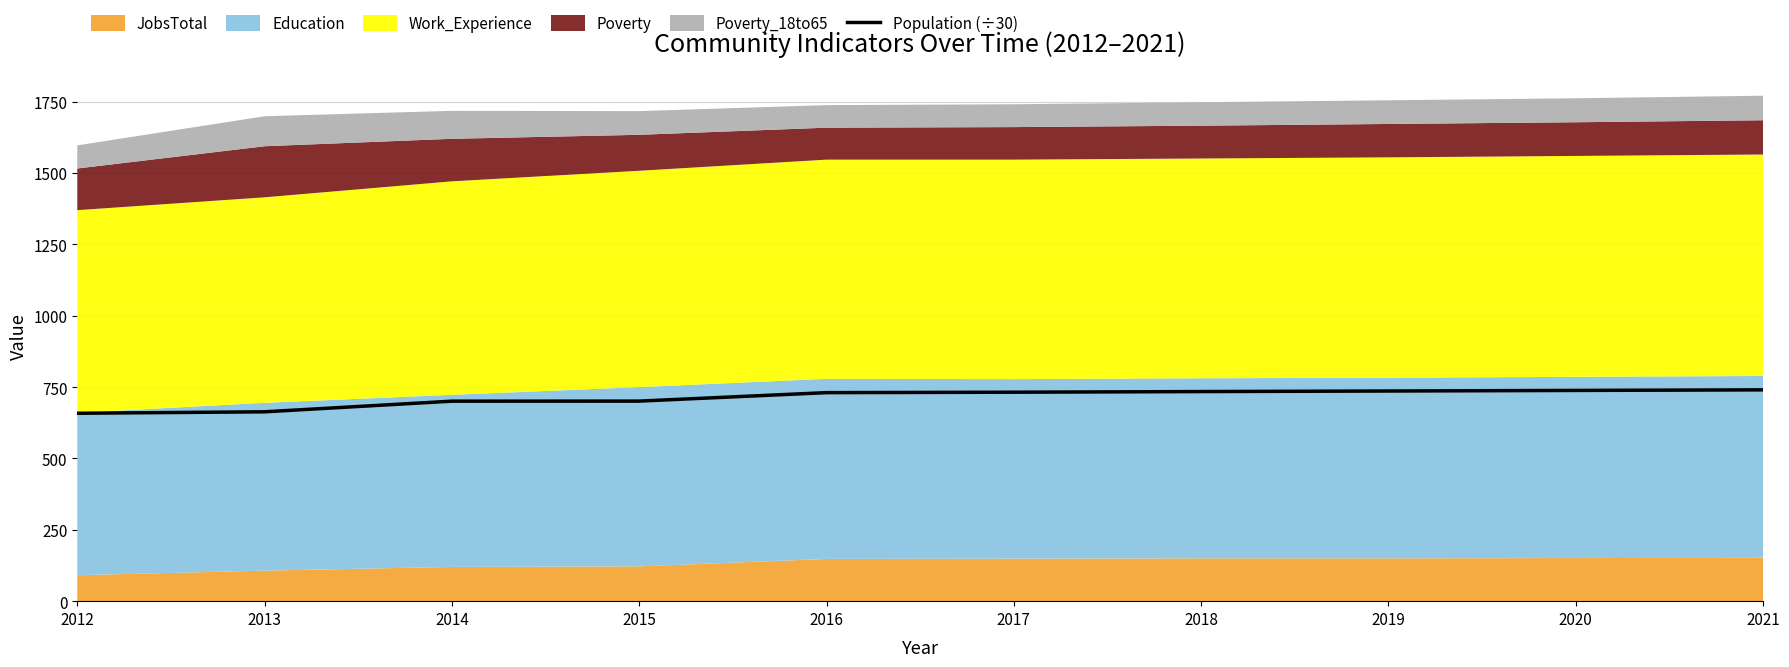

Between 2014 and 2020, which is larger?

2020